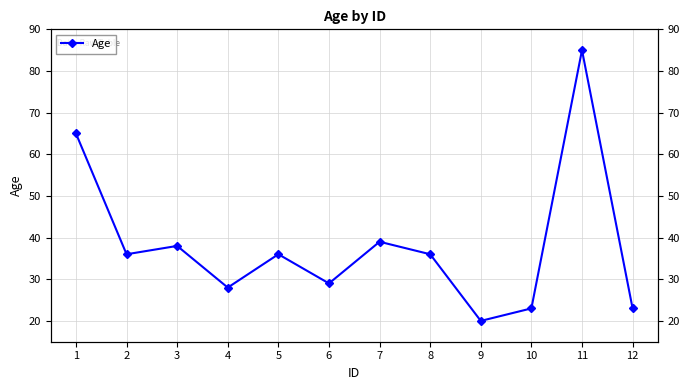

What value does the data have at 4?

28